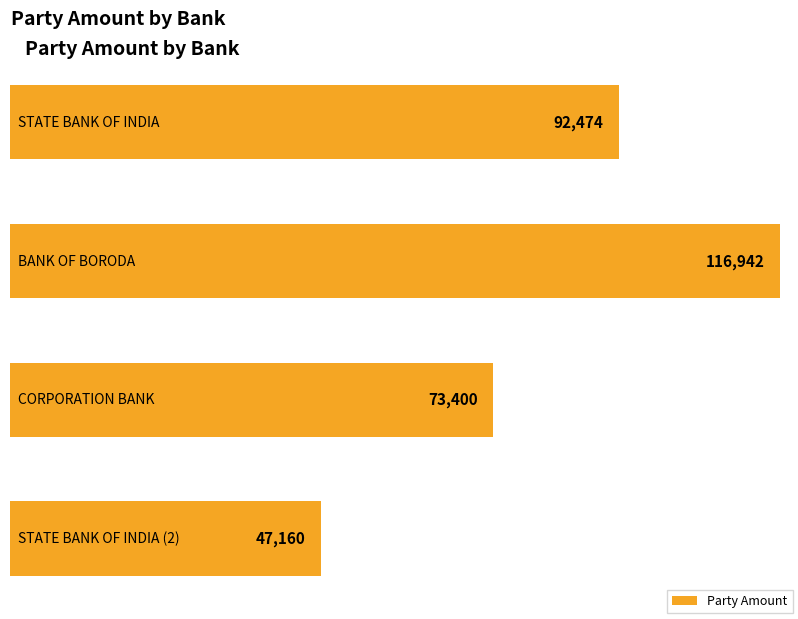

What is the value of the 4th bar from the left?

47160